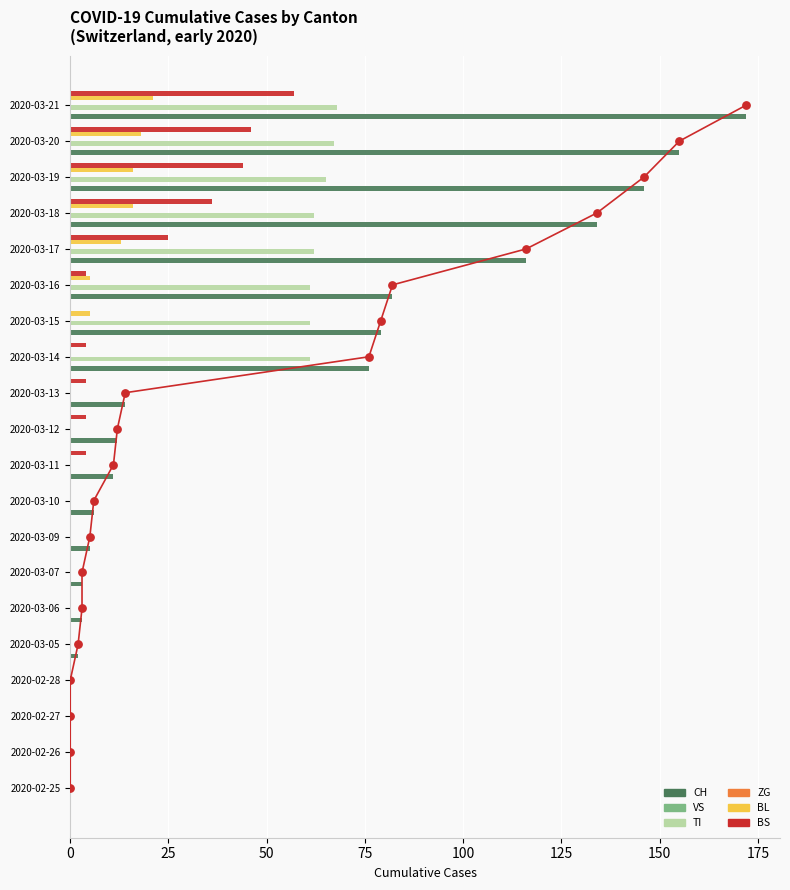

Is the value of ZG at 100 greater than the value of BS at 19?

No